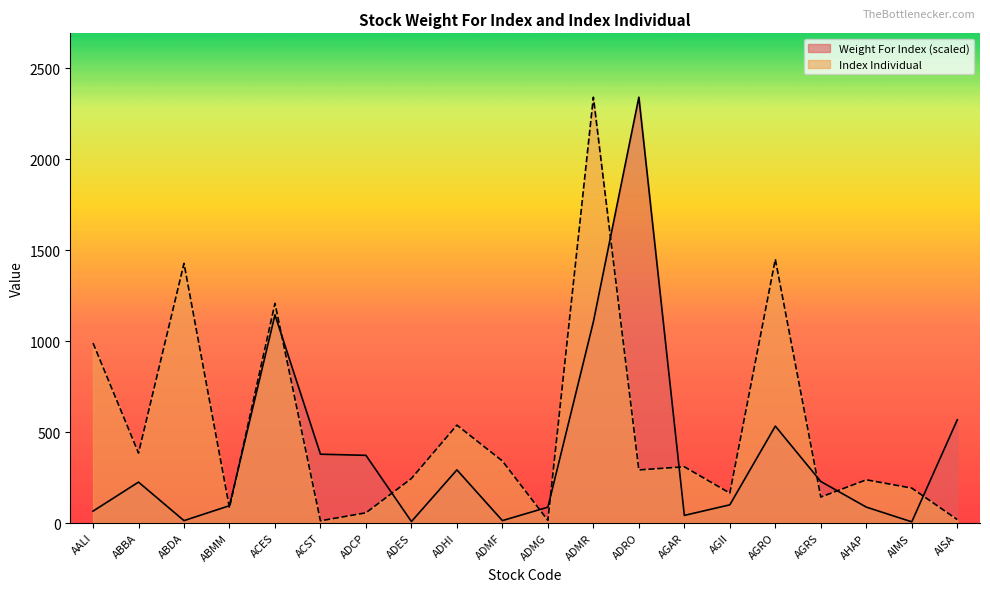

What is the difference between the maximum and second lowest values in the Weight For Index series?

2331.8